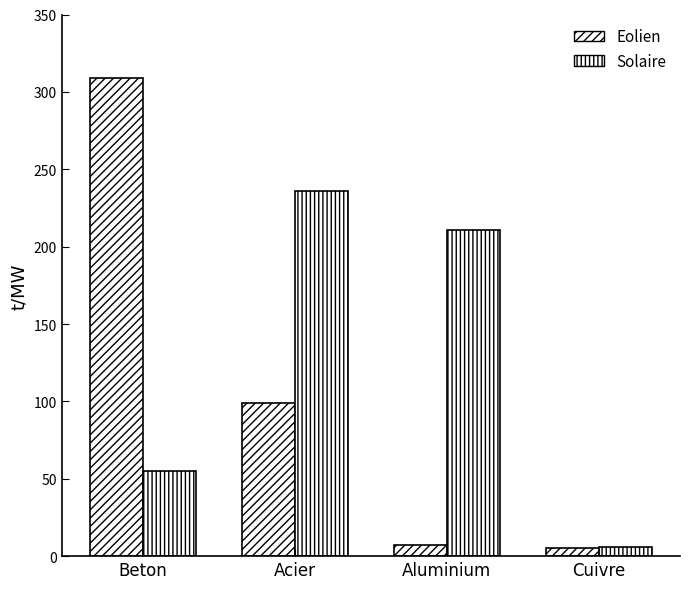

Count the number of categories in the chart.

4